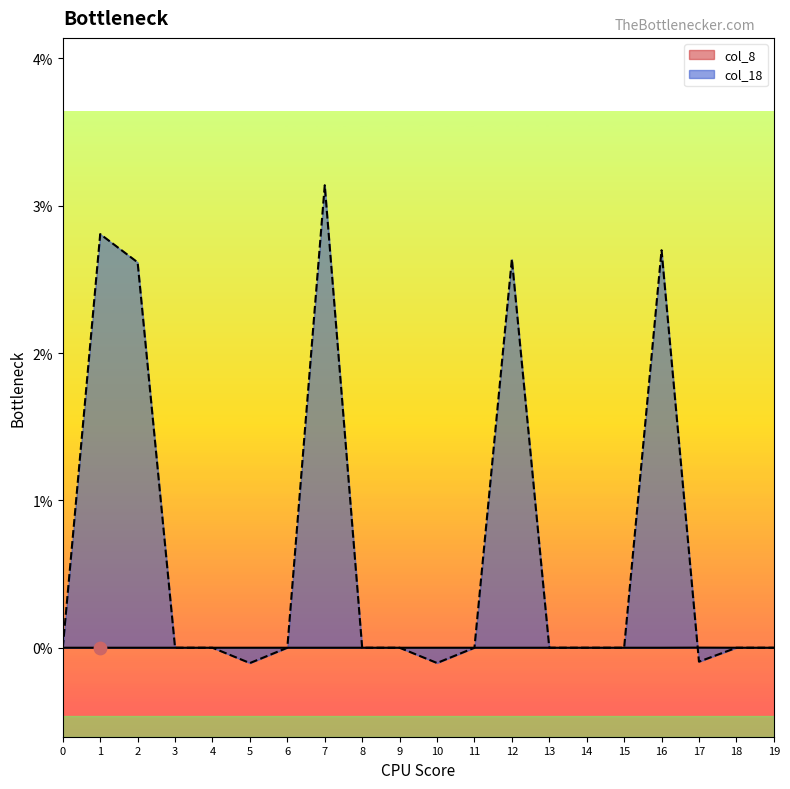

At which category is the sum across all series the highest?

7